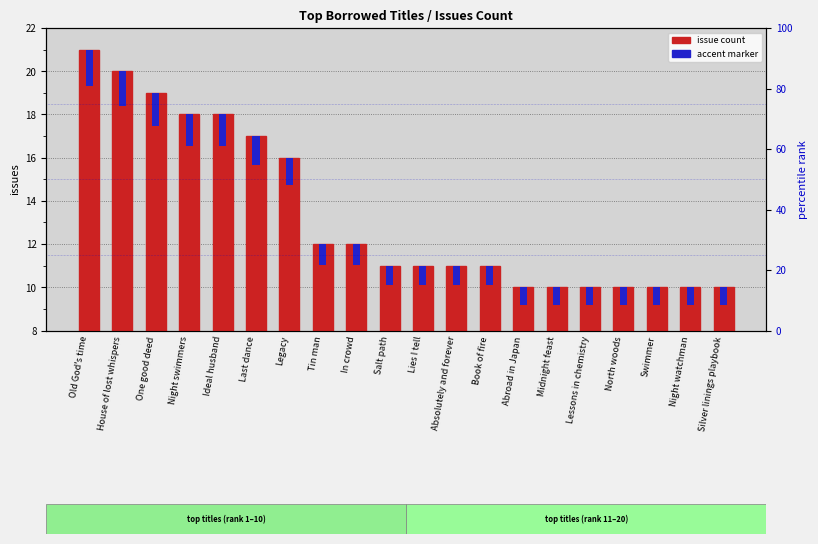

Rank the series by their average value, from highest to lowest.

issue count, accent marker